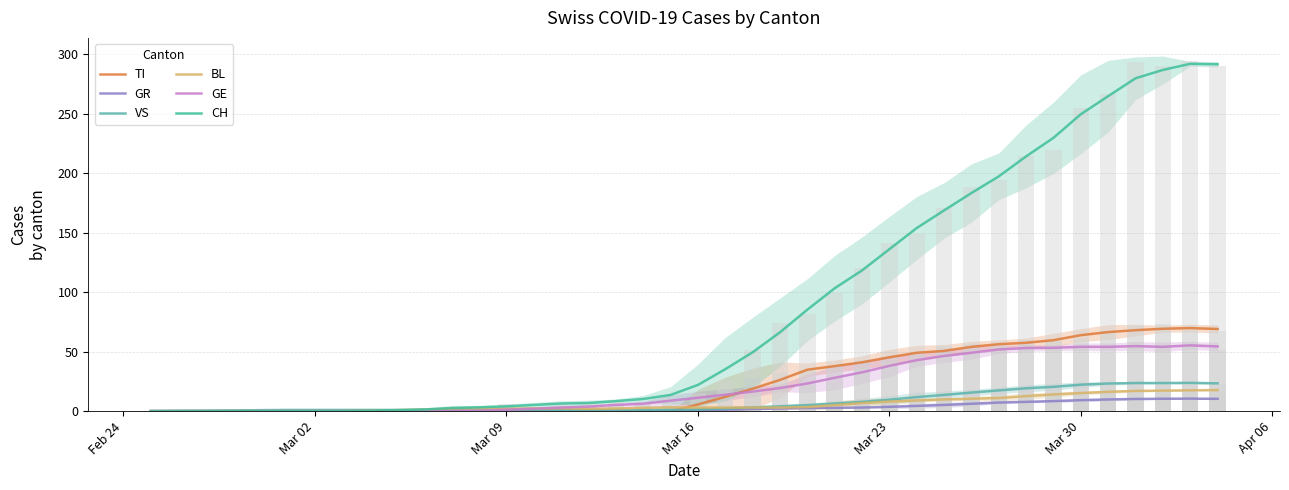

What is the difference between the highest and lowest values at Mar 09?

4.0